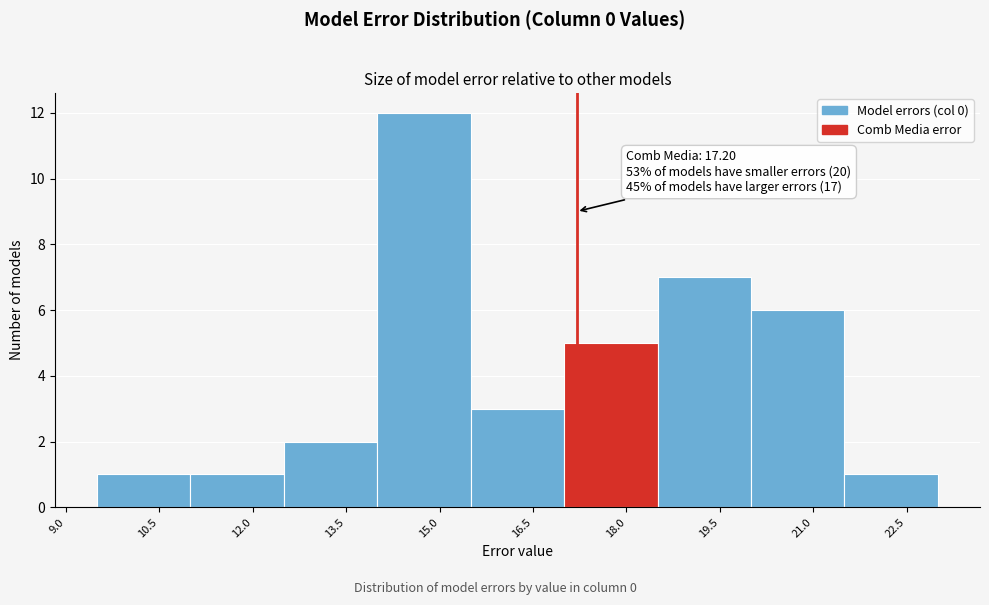

Which range on the x-axis has the tallest bar?

14.0 to 15.5